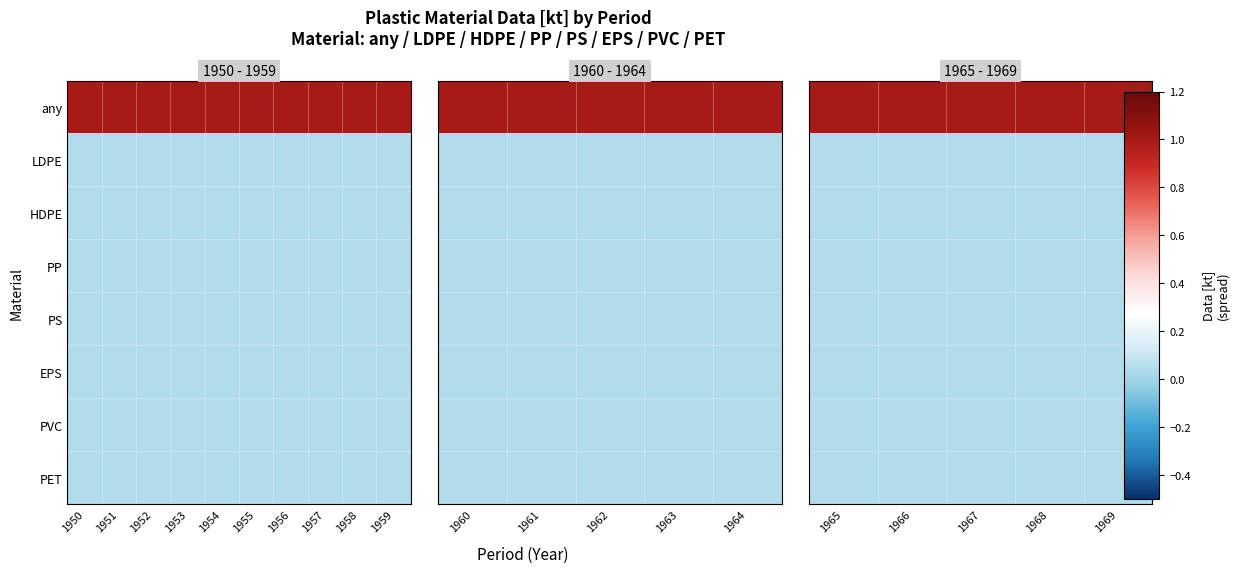

What is the total value across all series at 1965?

1.3